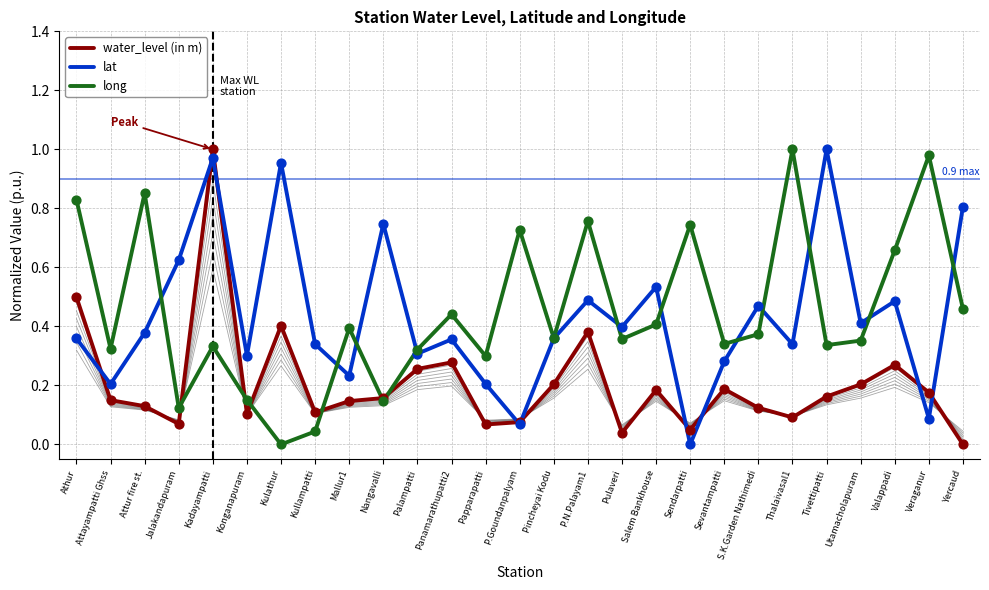

Which series has the widest spread of Y values?

water_level (in m)